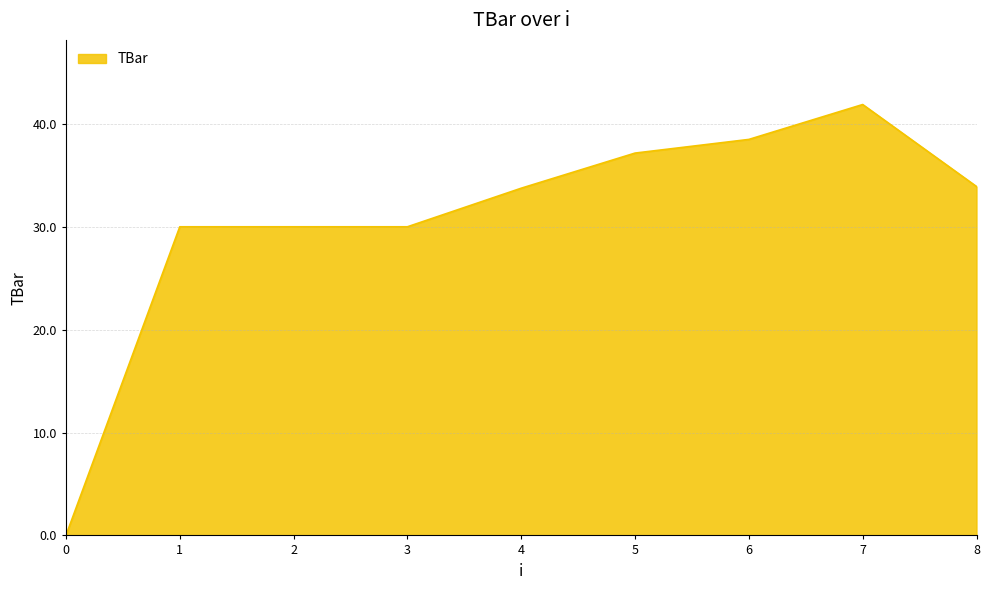

What is the change in value from 2 to 5?

+7.2